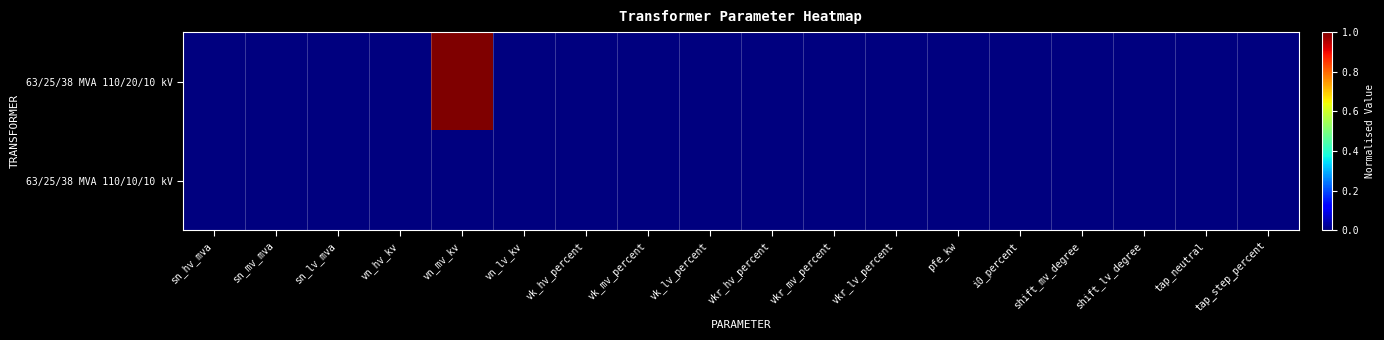

List the series in order of their overall mean, highest first.

63/25/38 MVA 110/20/10 kV, 63/25/38 MVA 110/10/10 kV